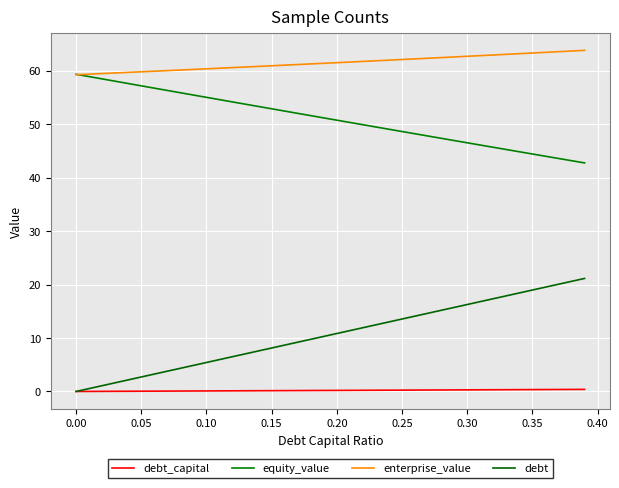

What is the label of the 20th point from the right?

0.20